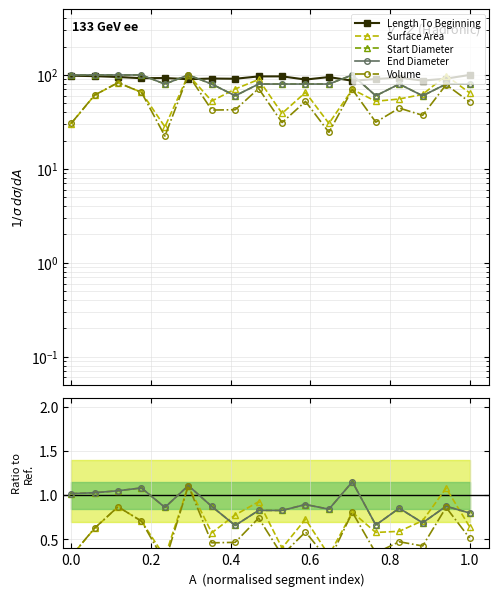

What is the difference between the maximum and minimum values in the Volume series?

77.6